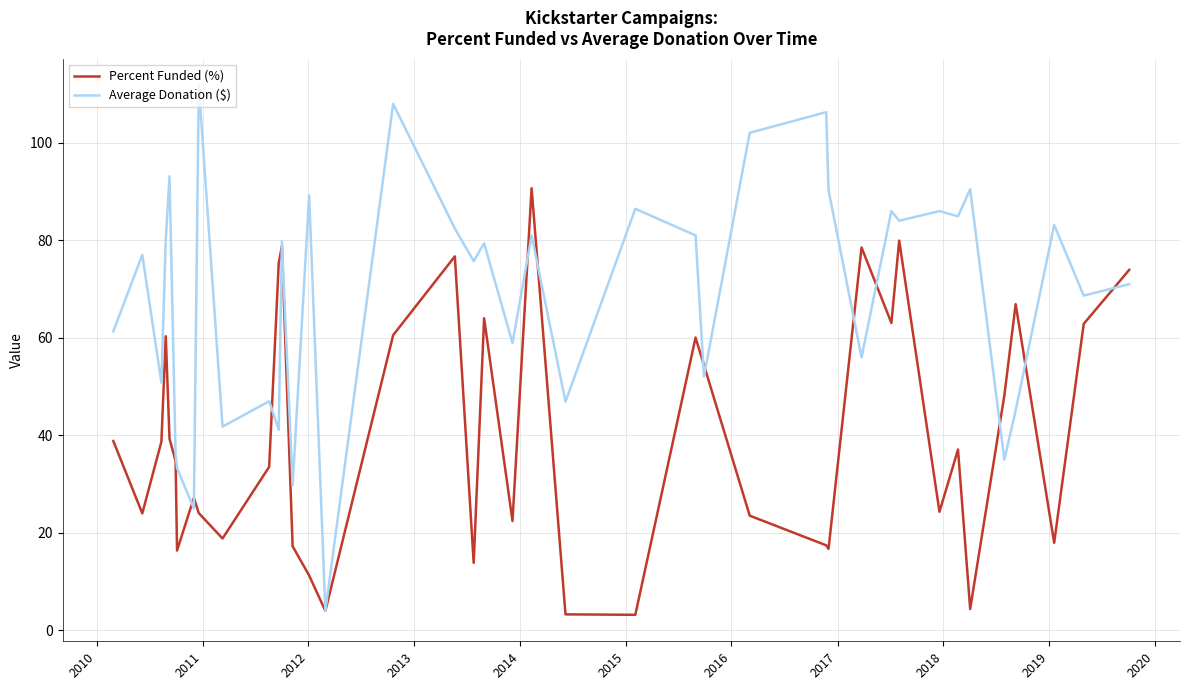

What is the greatest value displayed?

111.8